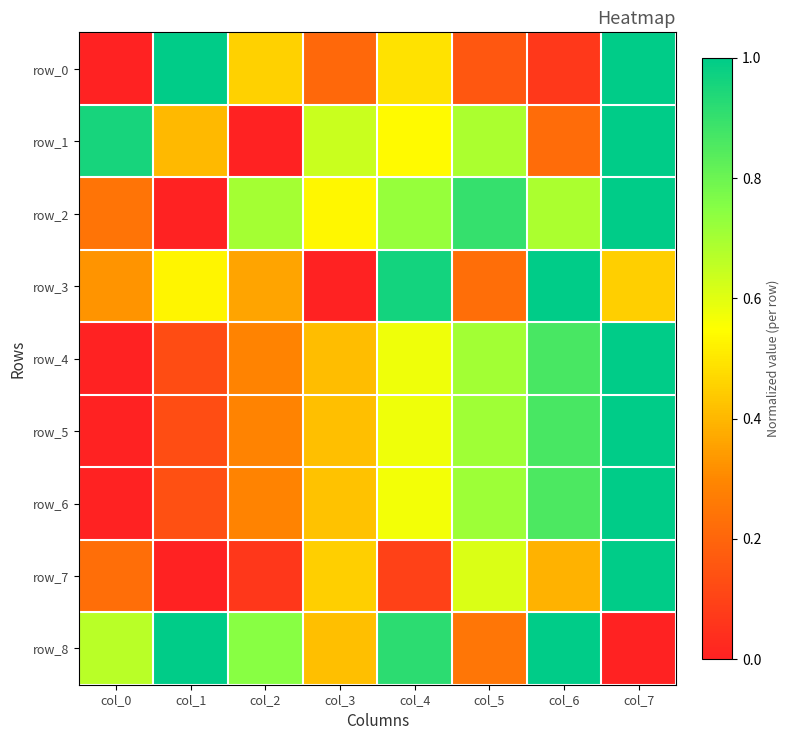

What is the average value of the row_5 series?

0.5